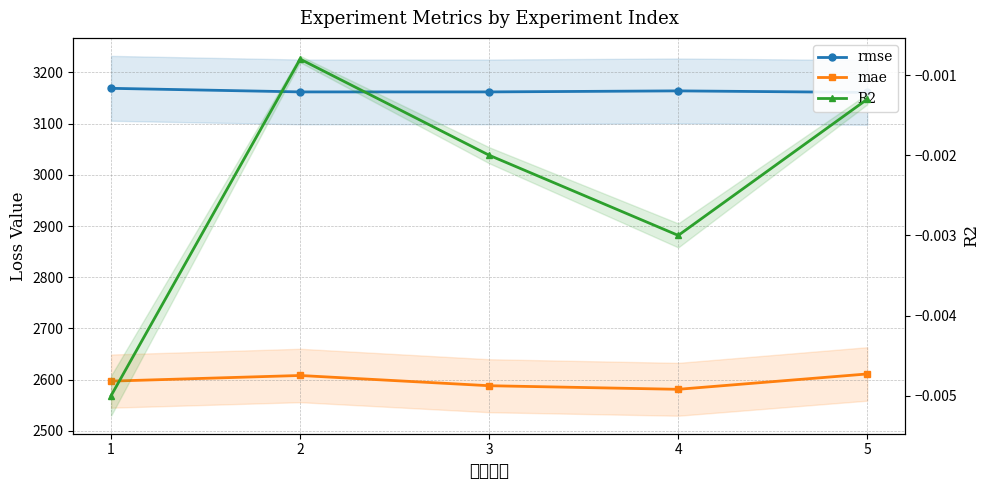

Is it true that rmse equals 4348.1 at 4?

False